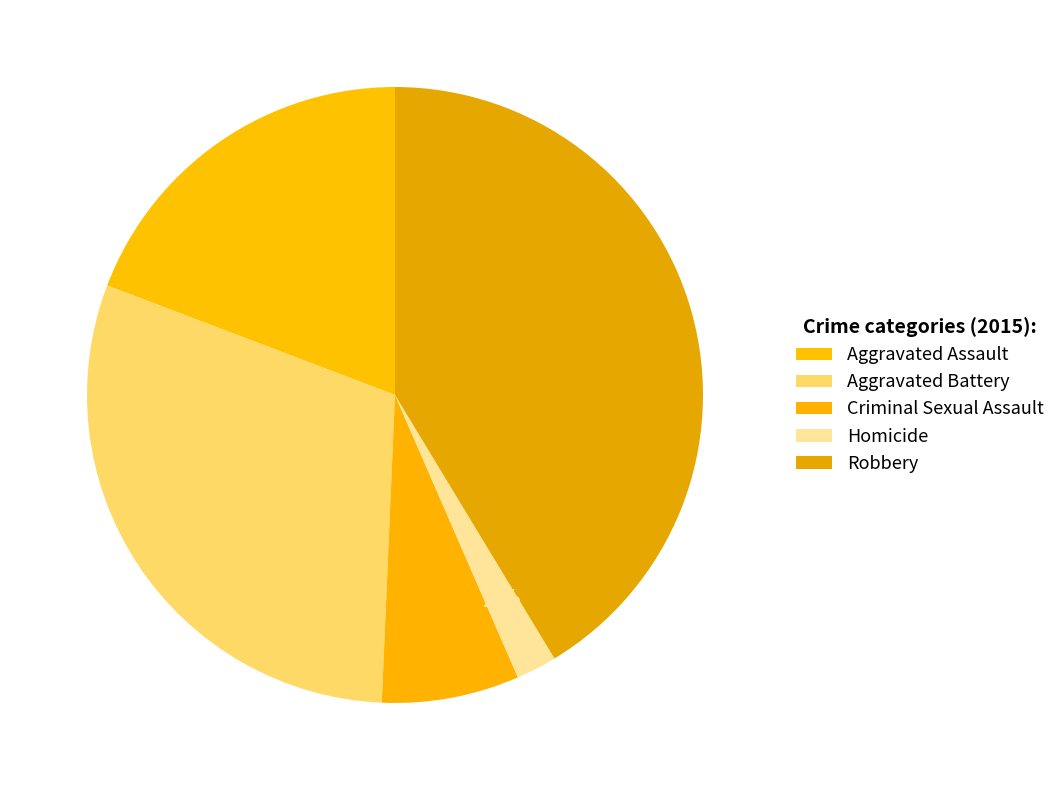

Rank the categories by value from highest to lowest.

Robbery, Aggravated Battery, Aggravated Assault, Criminal Sexual Assault, Homicide